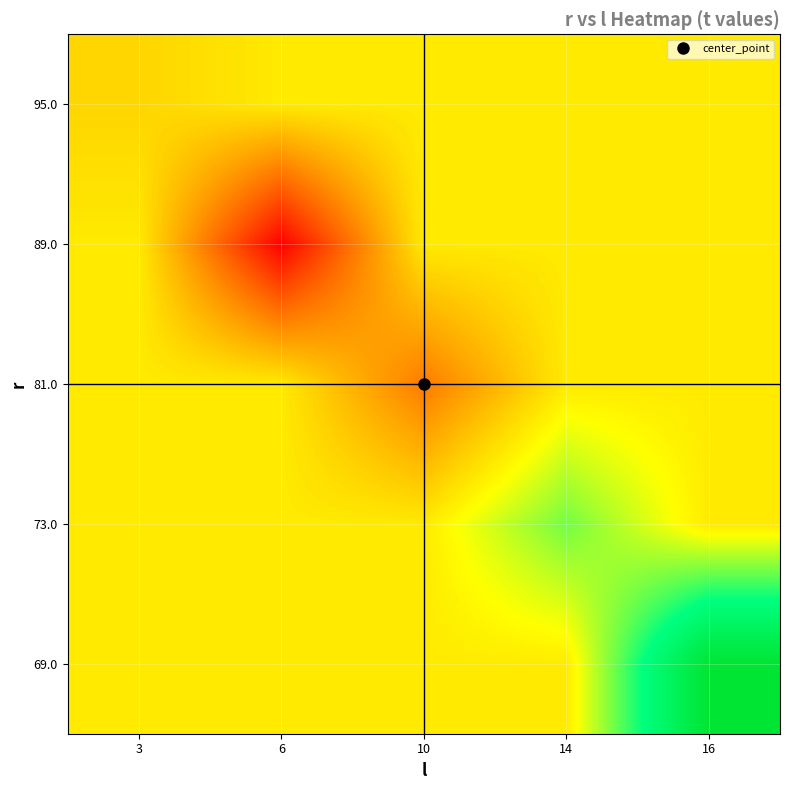

At which category does the chart reach its peak across all series?

16